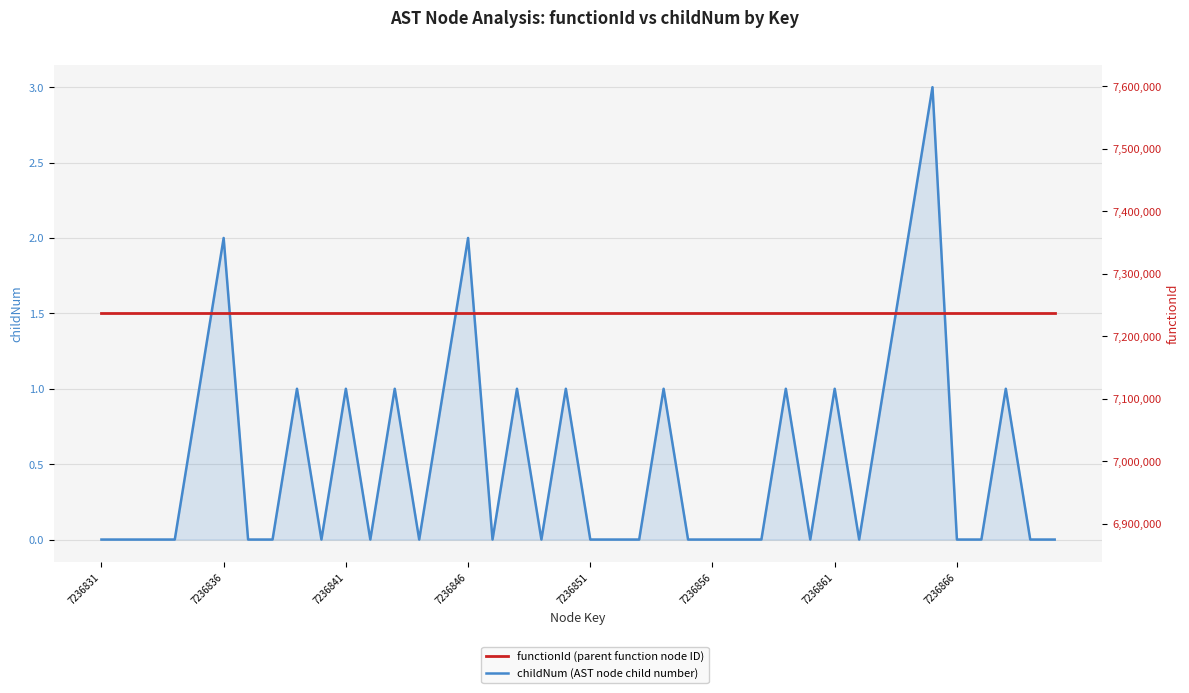

Count the number of categories in the chart.

40